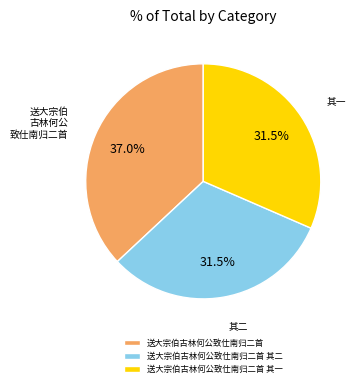

Approximately how many times larger is the value at 送大宗伯古林何公致仕南归二首 其一 compared to 送大宗伯古林何公致仕南归二首 其二?

1.0